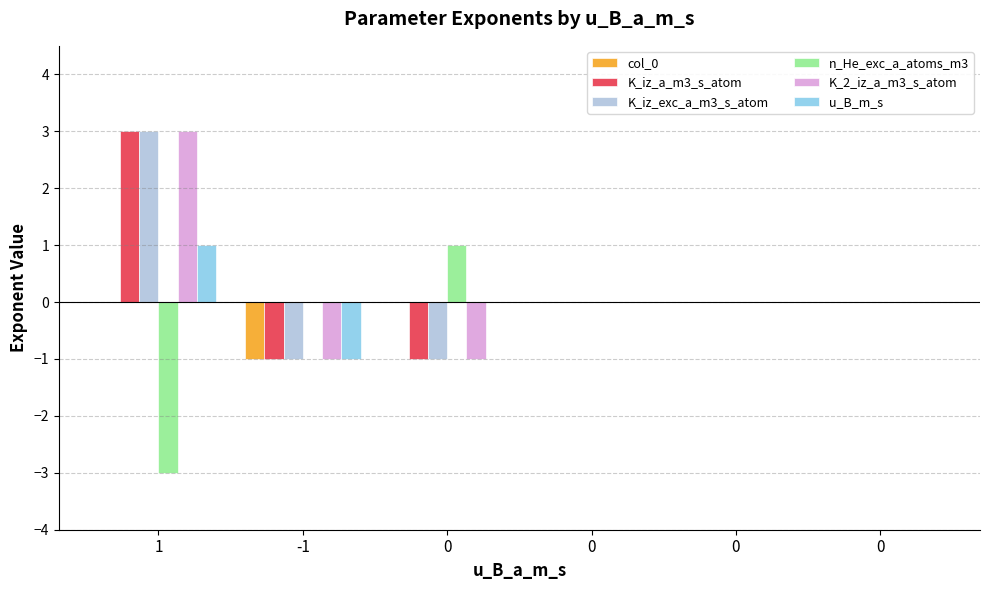

What is the spread (max minus min) of values at -1?

1